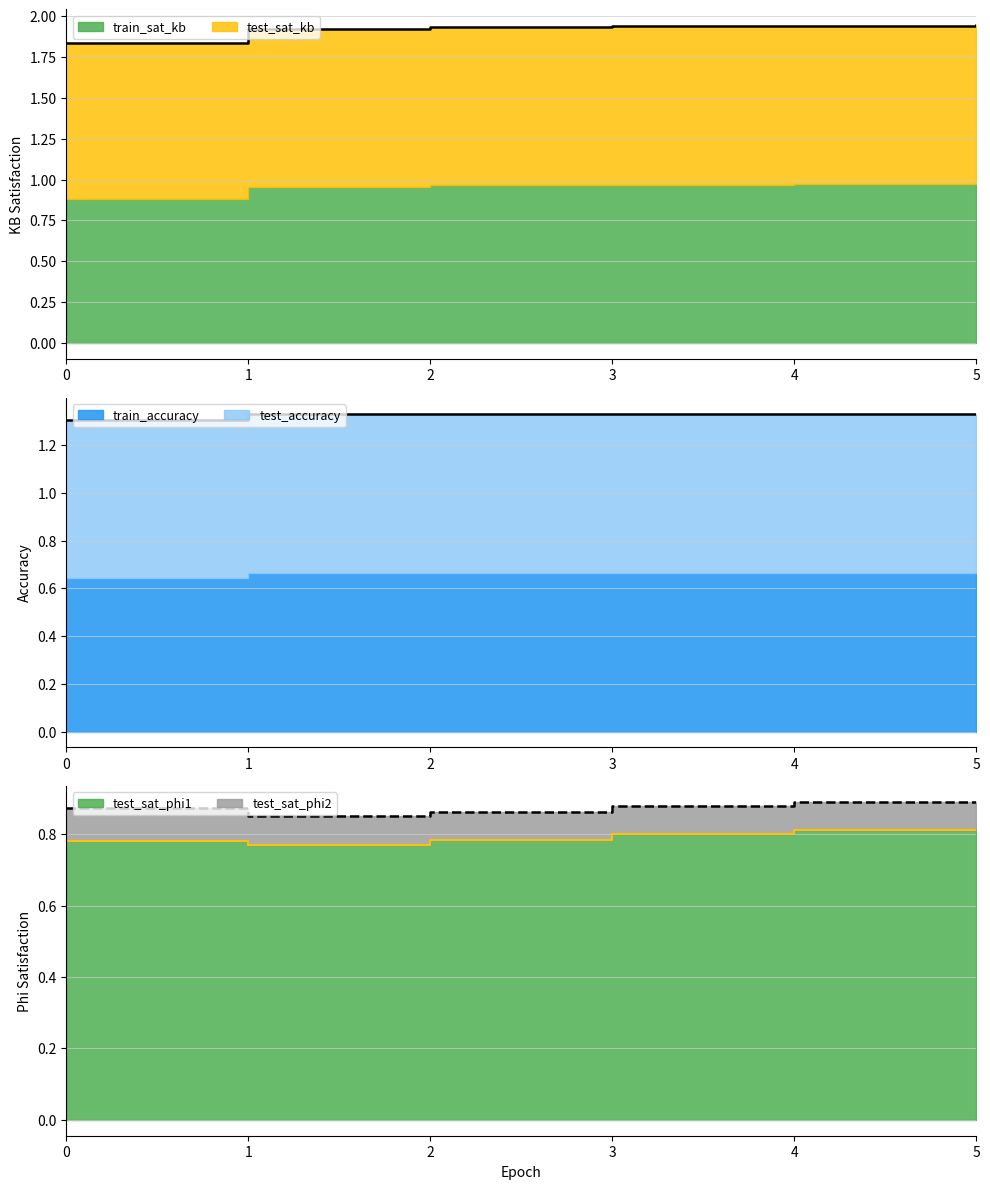

The value of test_sat_phi1 at 1 is 0.8. True or false?

True